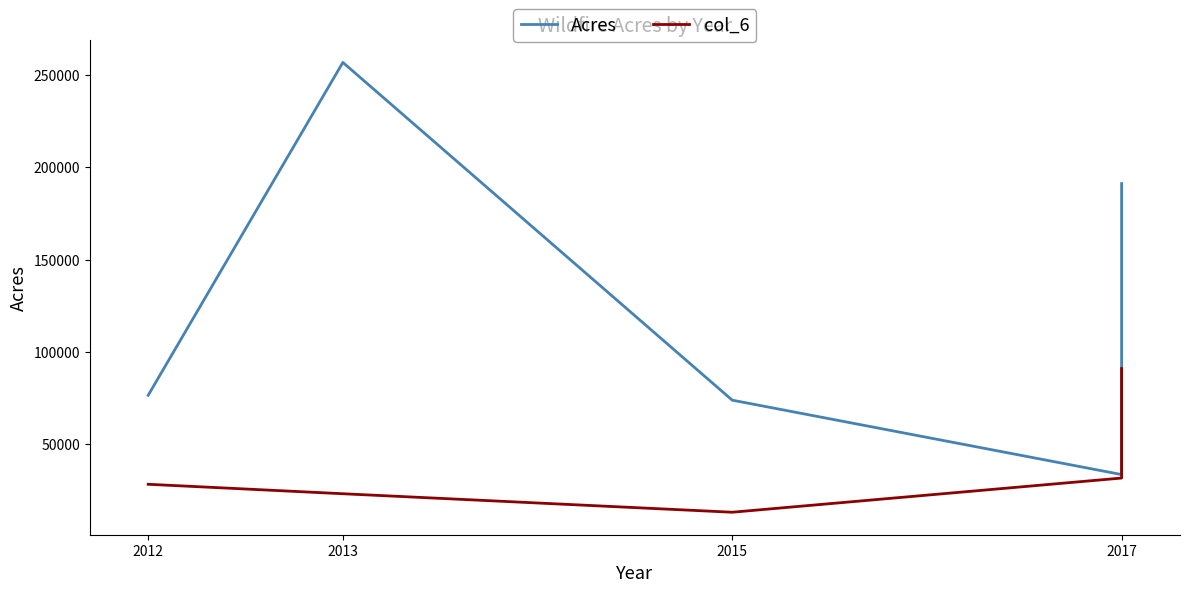

Between 2012 and 2015, which series saw the biggest shift?

col_6